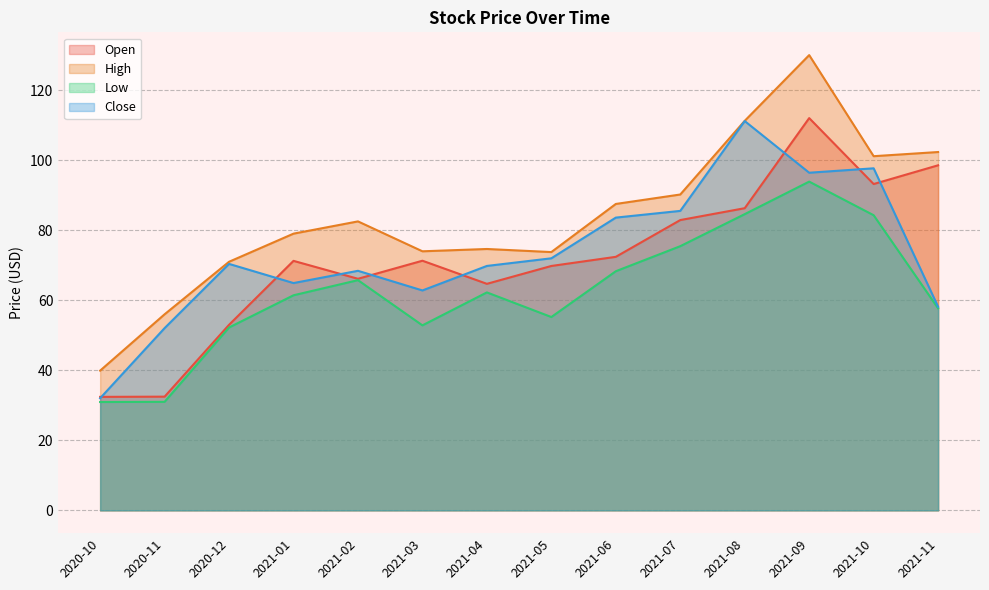

What is the maximum value for Open?

112.0